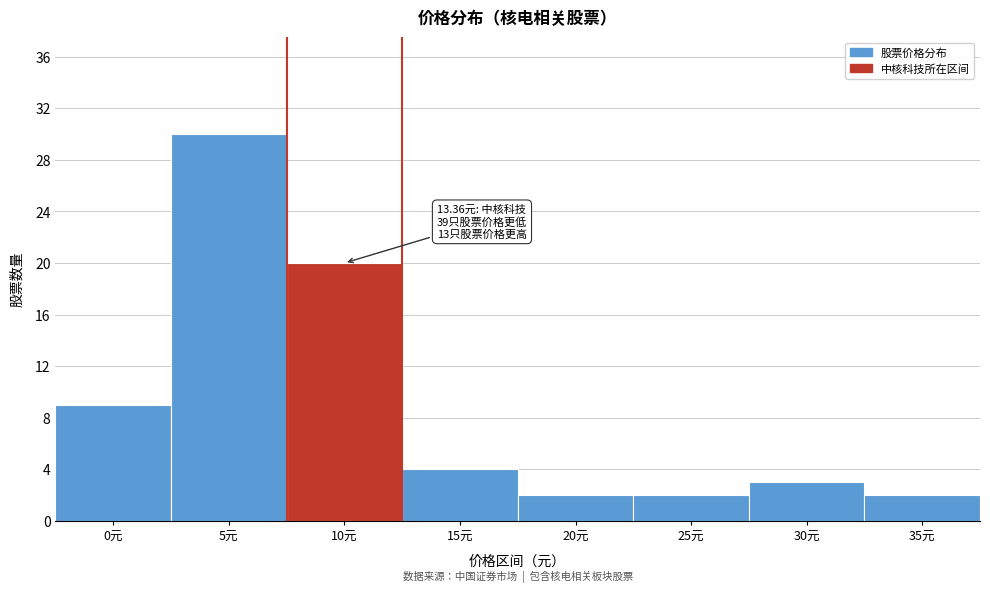

Reading left to right, what are all the values shown in this chart?

9	30	20	4	2	2	3	2